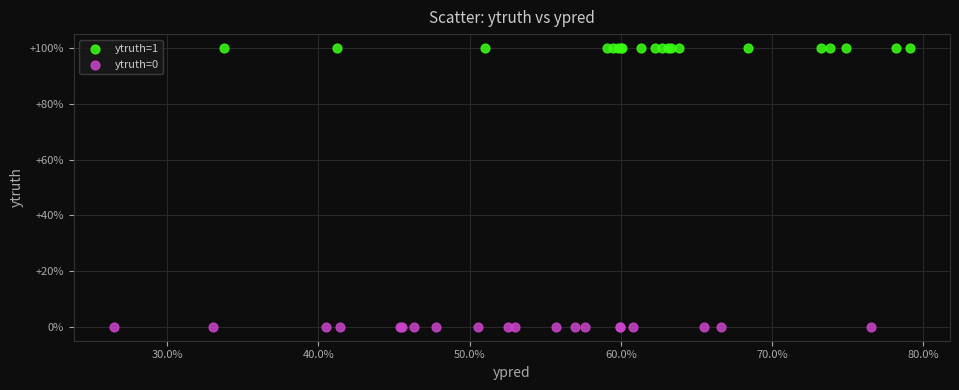

What are all the series names shown in the legend?

ytruth=1, ytruth=0